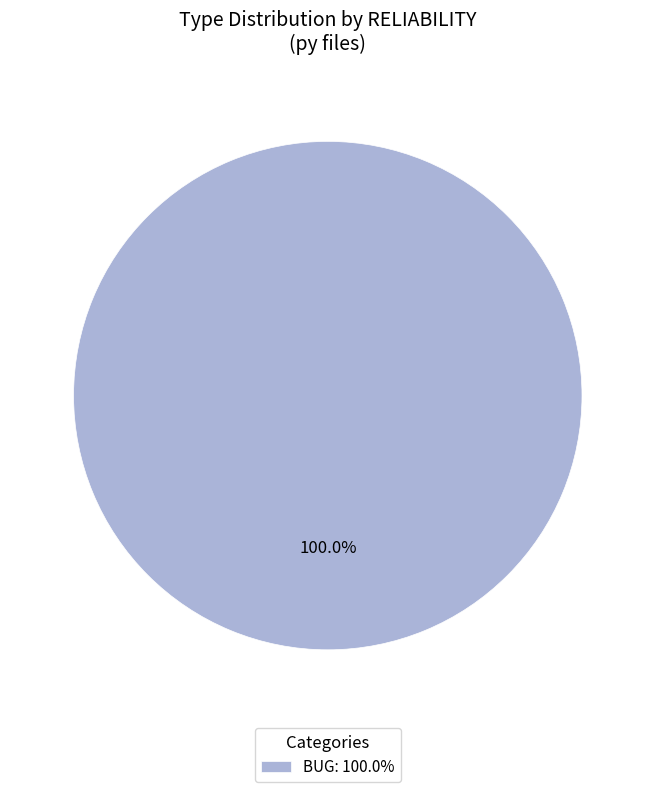

Rank the categories by value from highest to lowest.

BUG: 100.0%